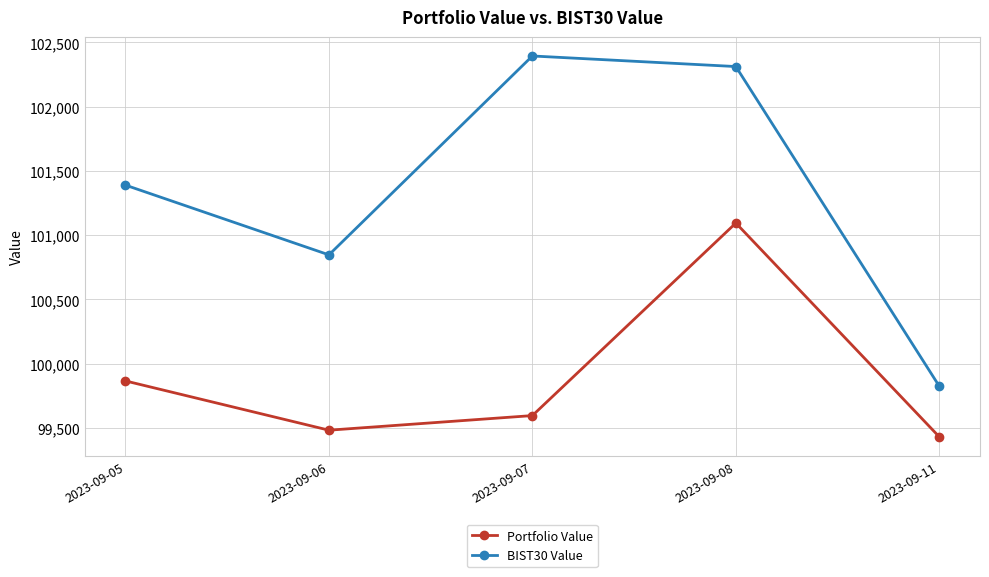

List the series in order of their overall mean, highest first.

BIST30 Value, Portfolio Value